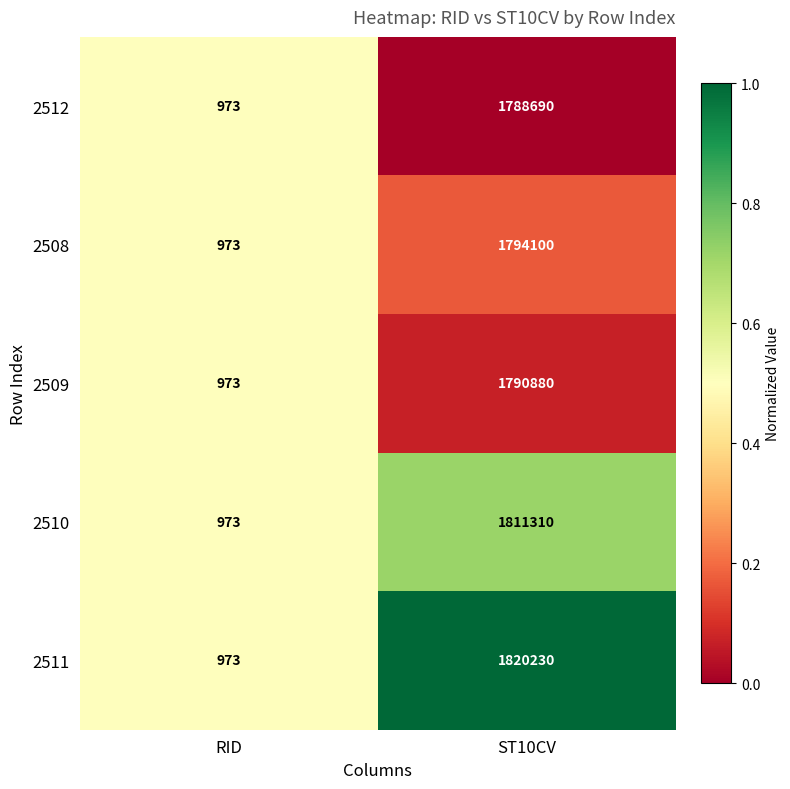

Reading left to right, extract all data points from this chart.

2512: 973	1788690
2508: 973	1794100
2509: 973	1790880
2510: 973	1811310
2511: 973	1820230